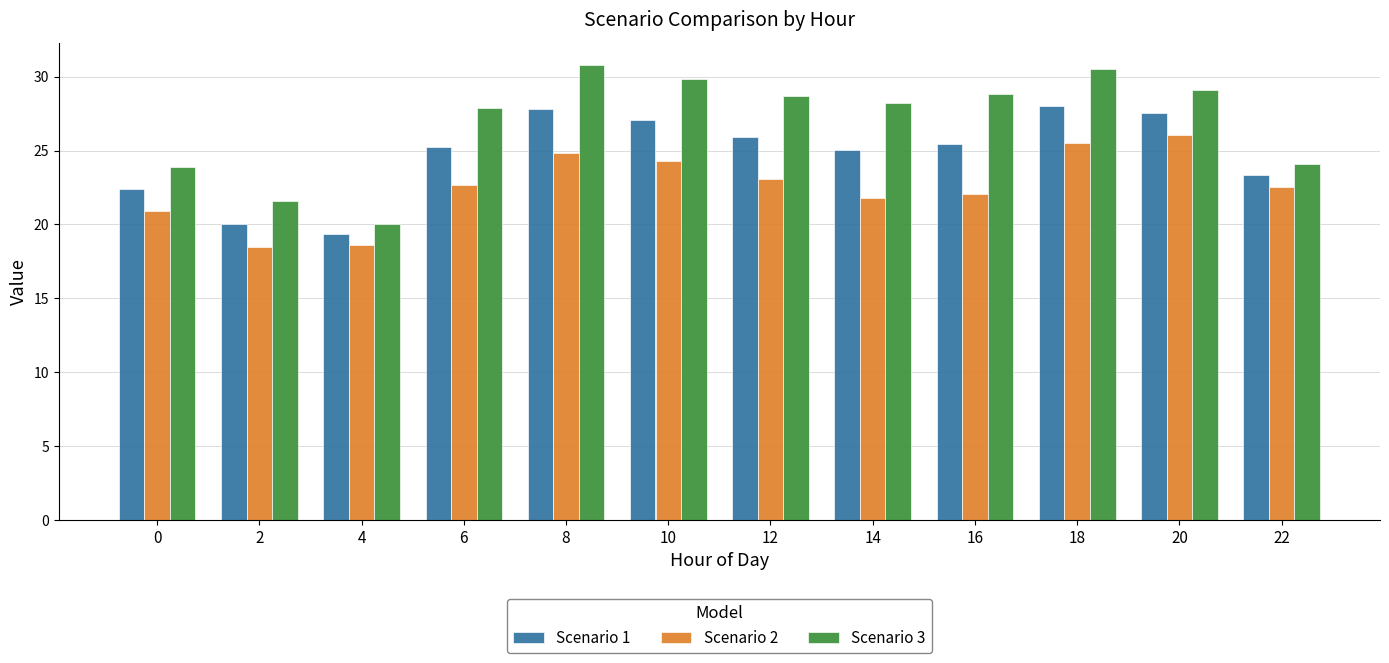

What is the value of the Scenario 2 bar at the 1st from the left?

20.9